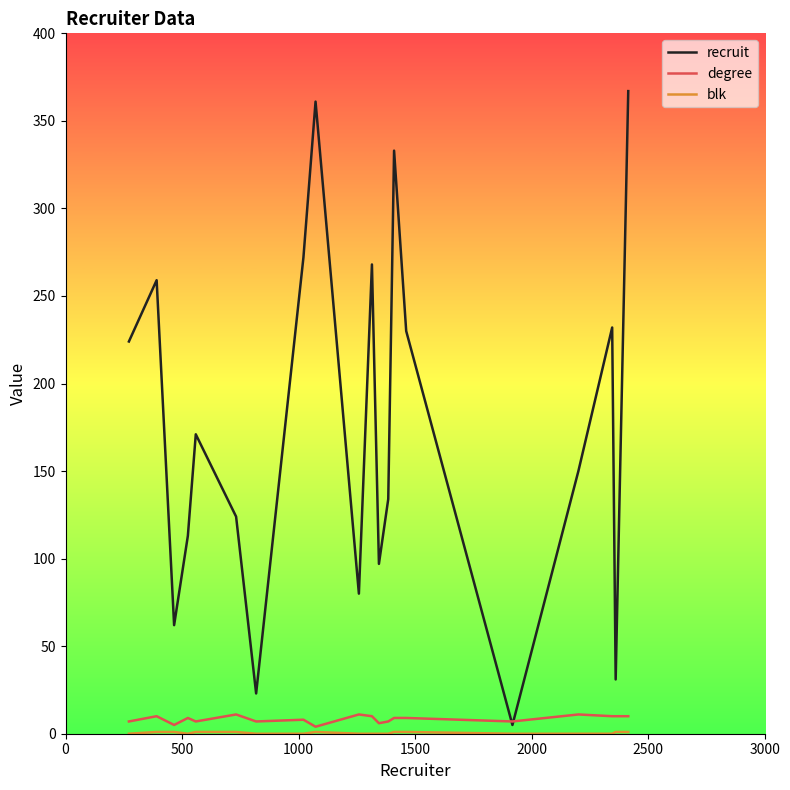

Which series has the largest total across all categories?

recruit